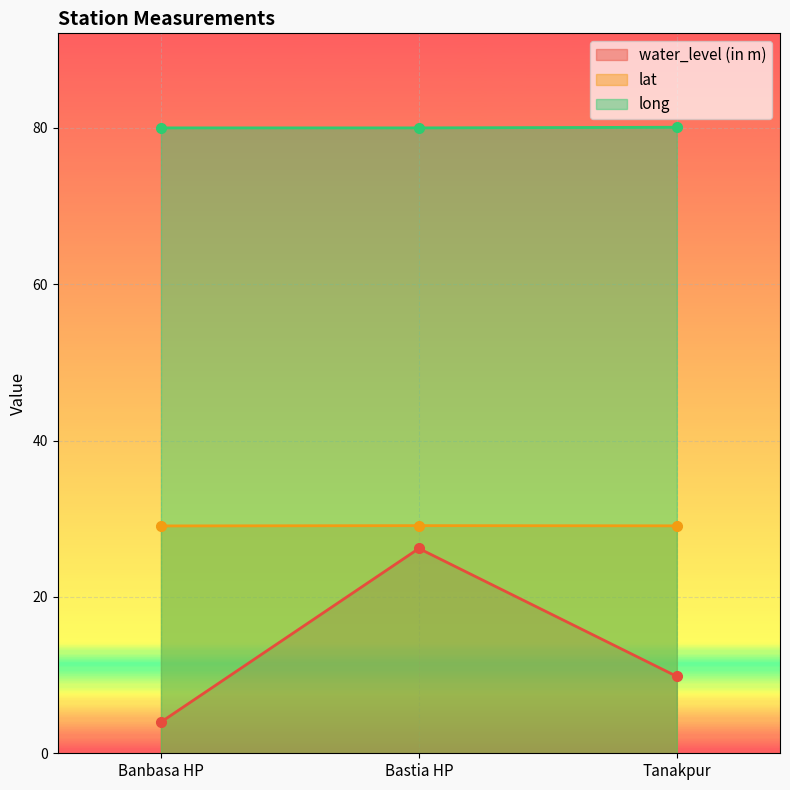

What is the average value of the lat series?

29.1